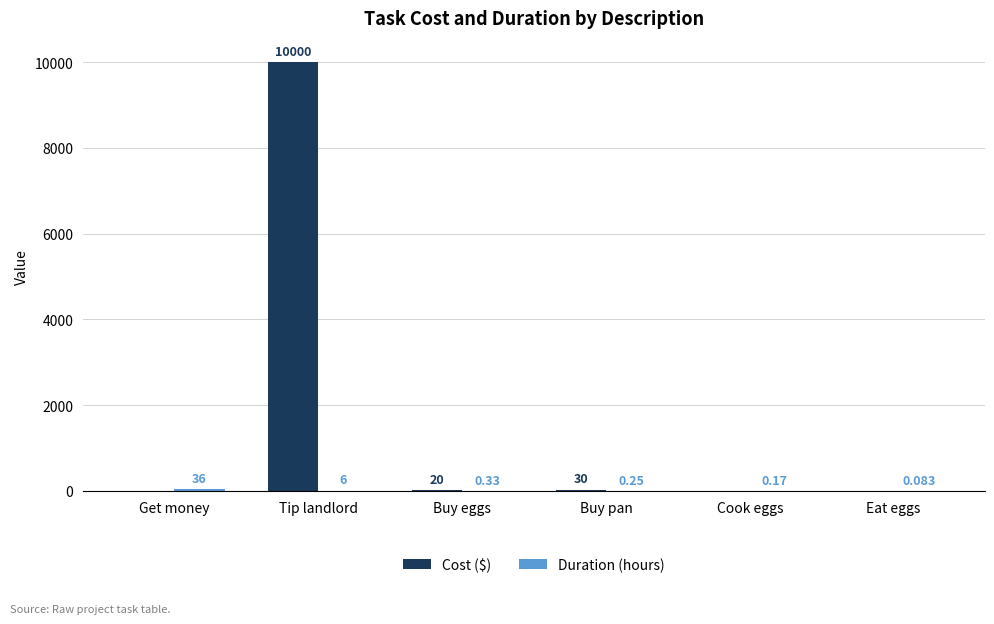

Which series changed the most between Get money and Tip landlord?

Cost ($)